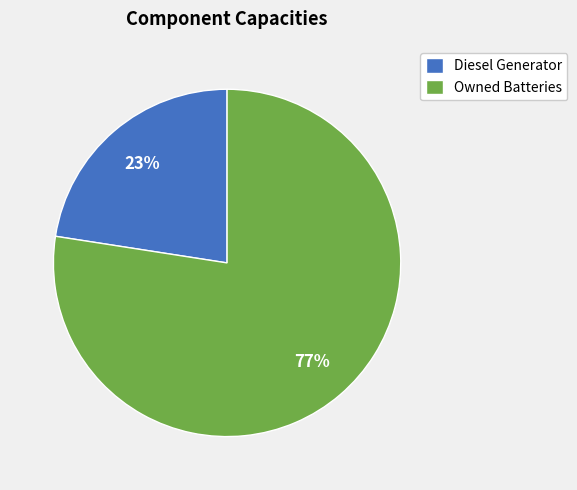

Is there a majority slice in this chart?

Yes